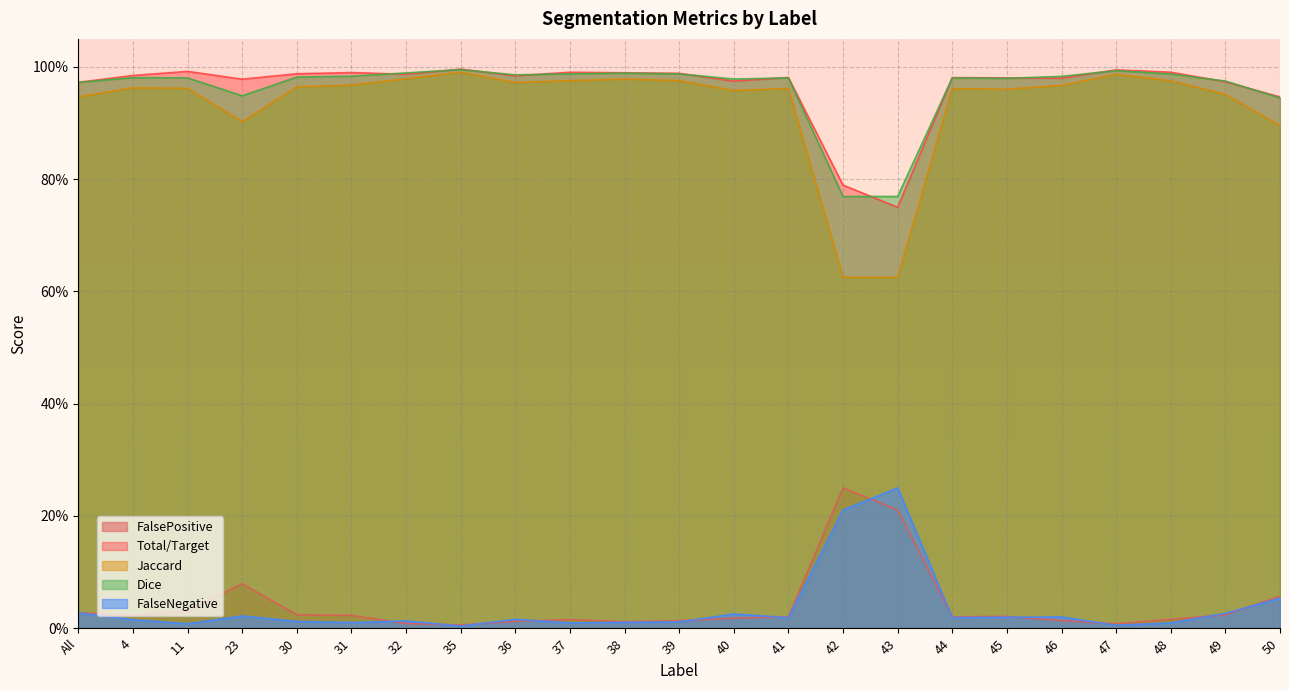

Count the number of categories in the chart.

23